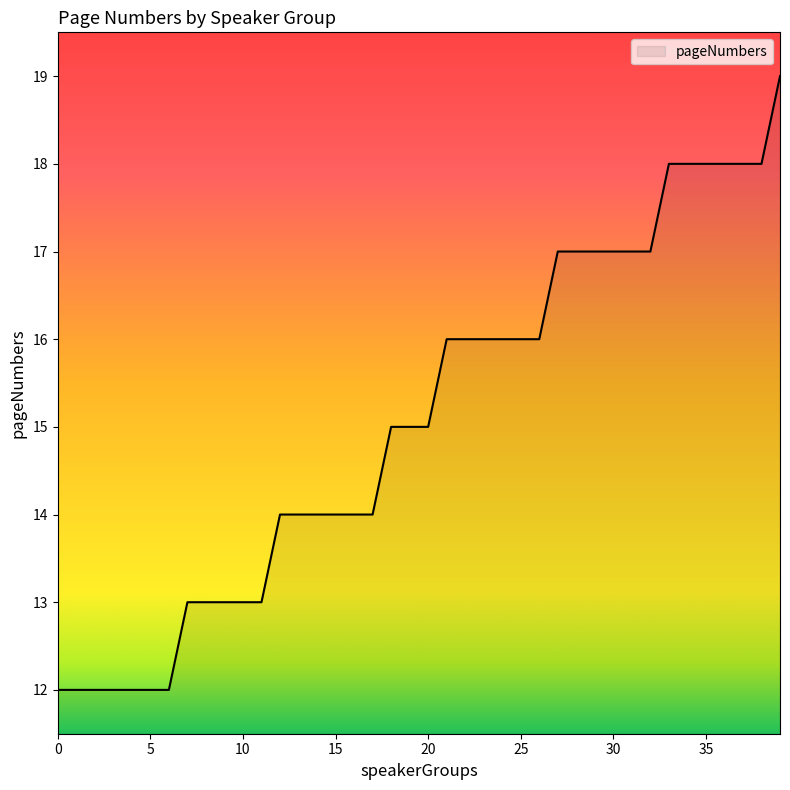

What is the minimum value shown in the chart?

12